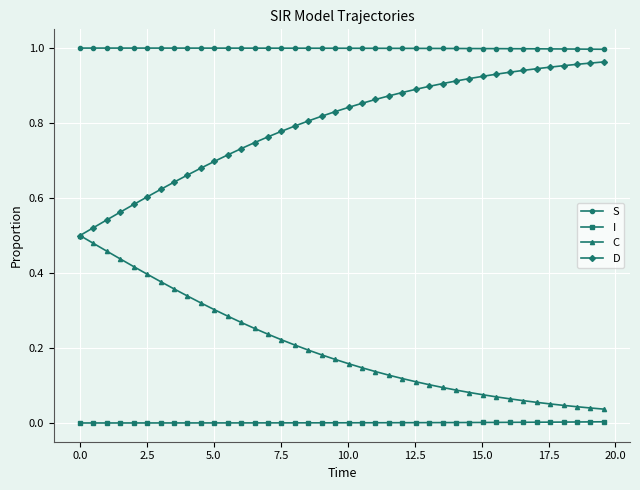

True or false: S and C intersect in this chart.

False